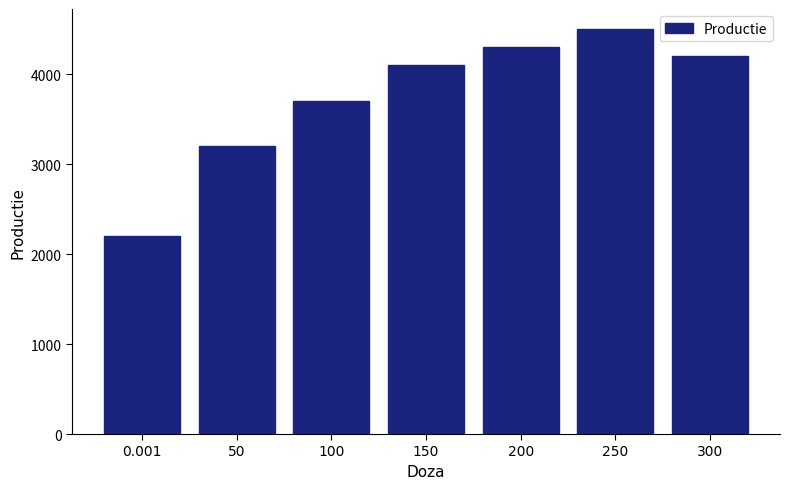

What is the greatest value displayed?

4500